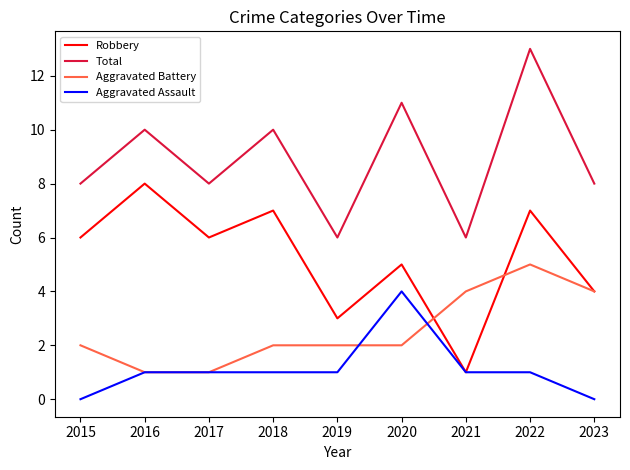

True or false: Total and Aggravated Battery intersect in this chart.

False